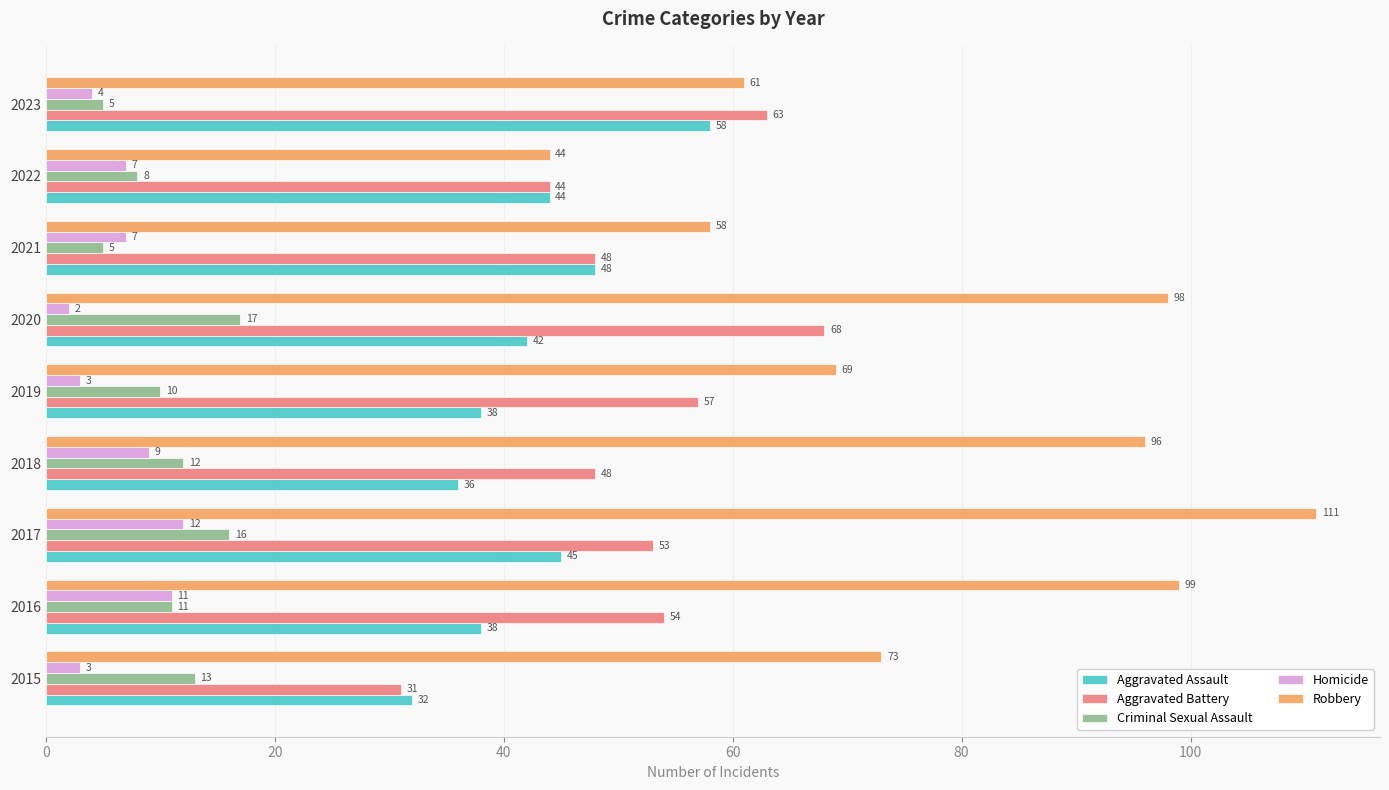

How many Homicide values are between 3 and 9?

6